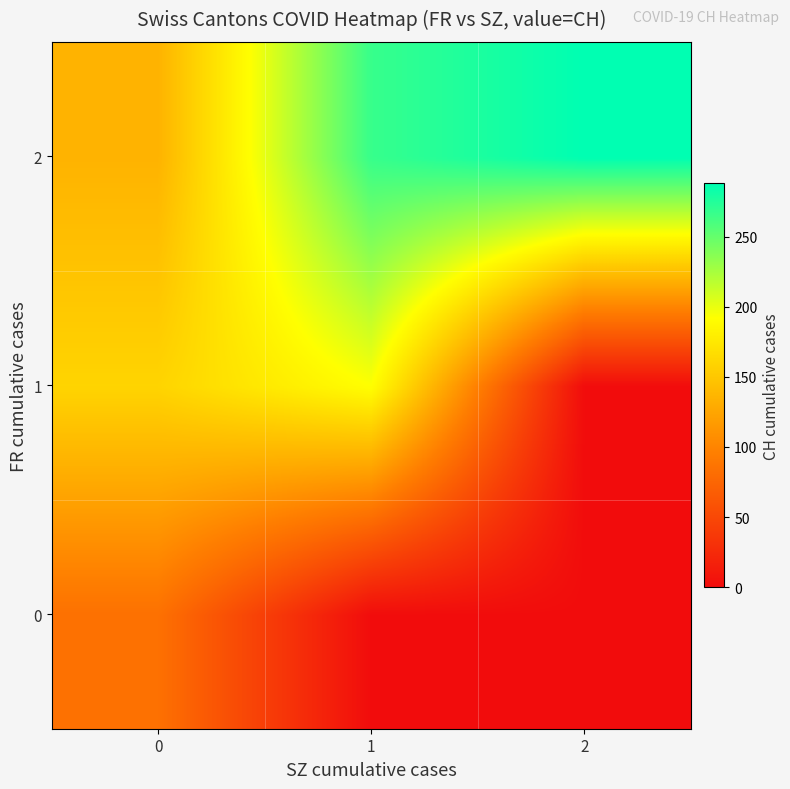

Which has a higher value, 1 or 2?

1